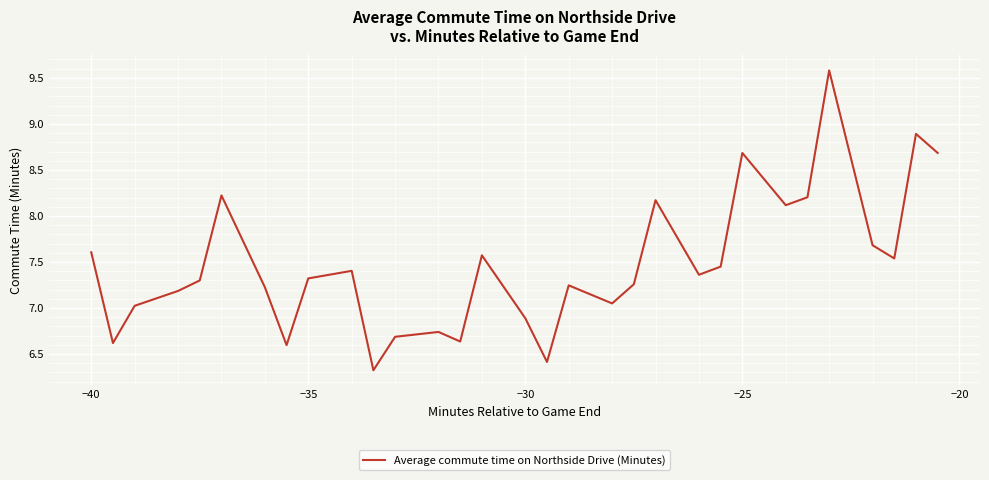

What is the difference between the maximum and minimum values?

3.3